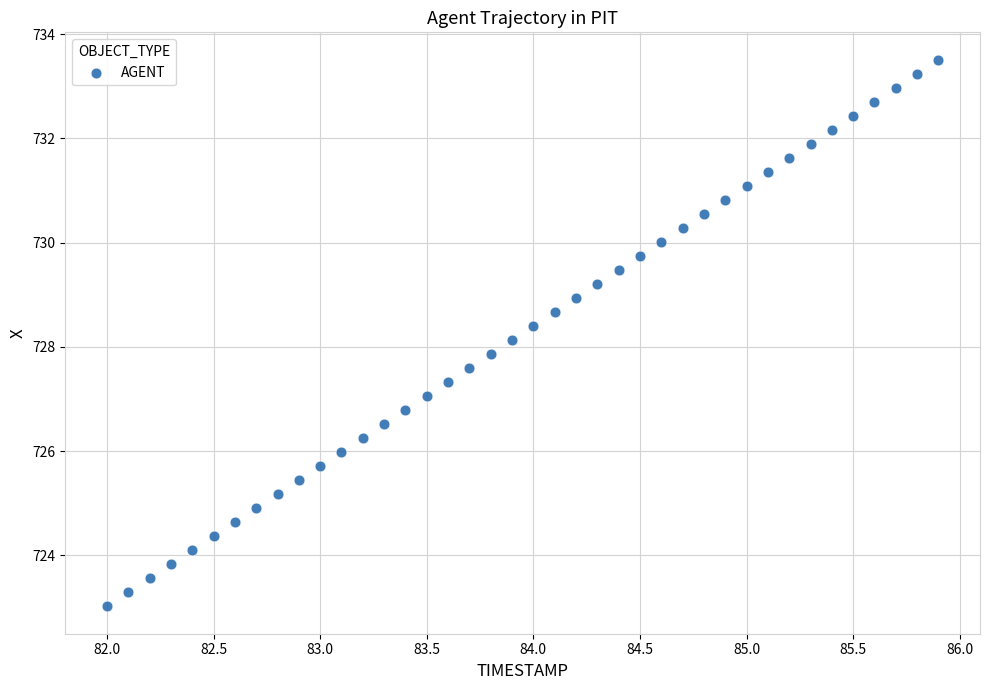

What is the range of Y values (max minus min)?

10.5